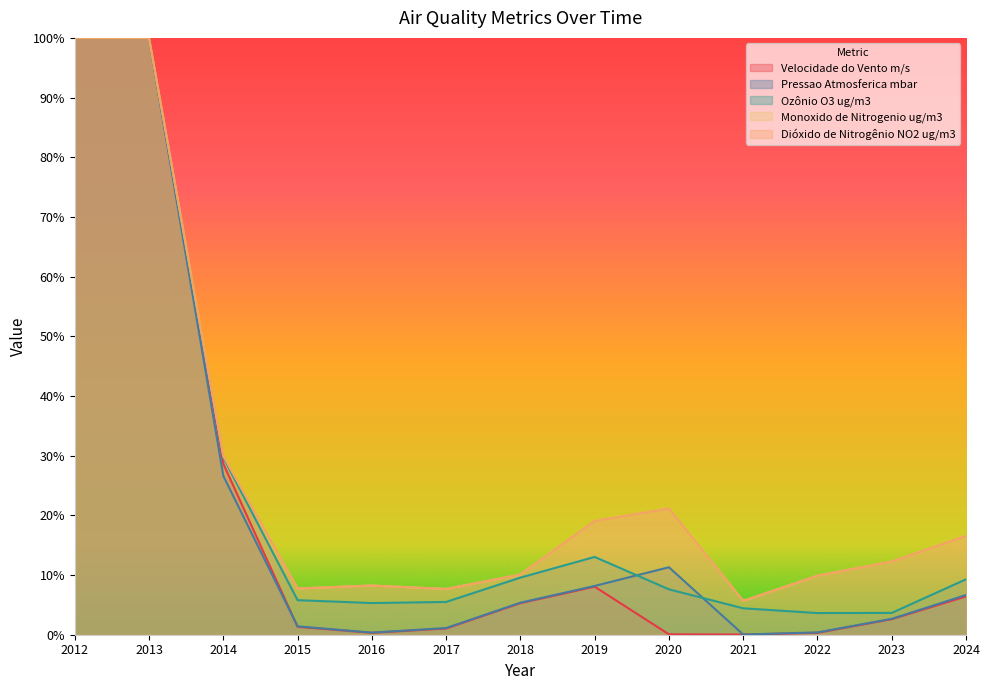

Which has a higher value, 2012 or 2019?

2012